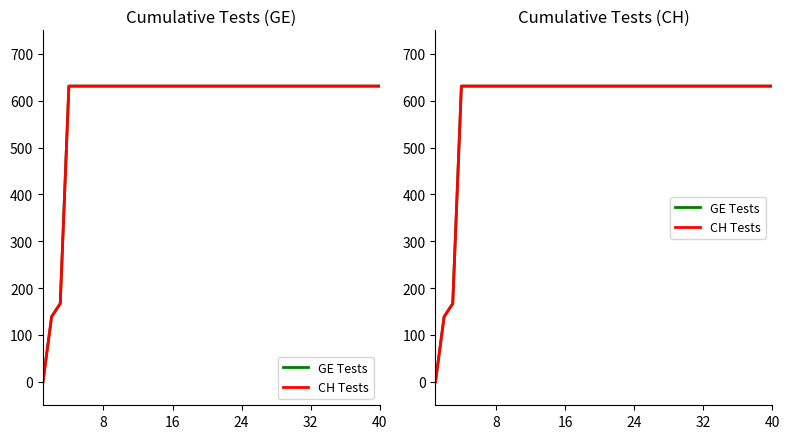

True or false: GE Tests and CH Tests intersect in this chart.

False